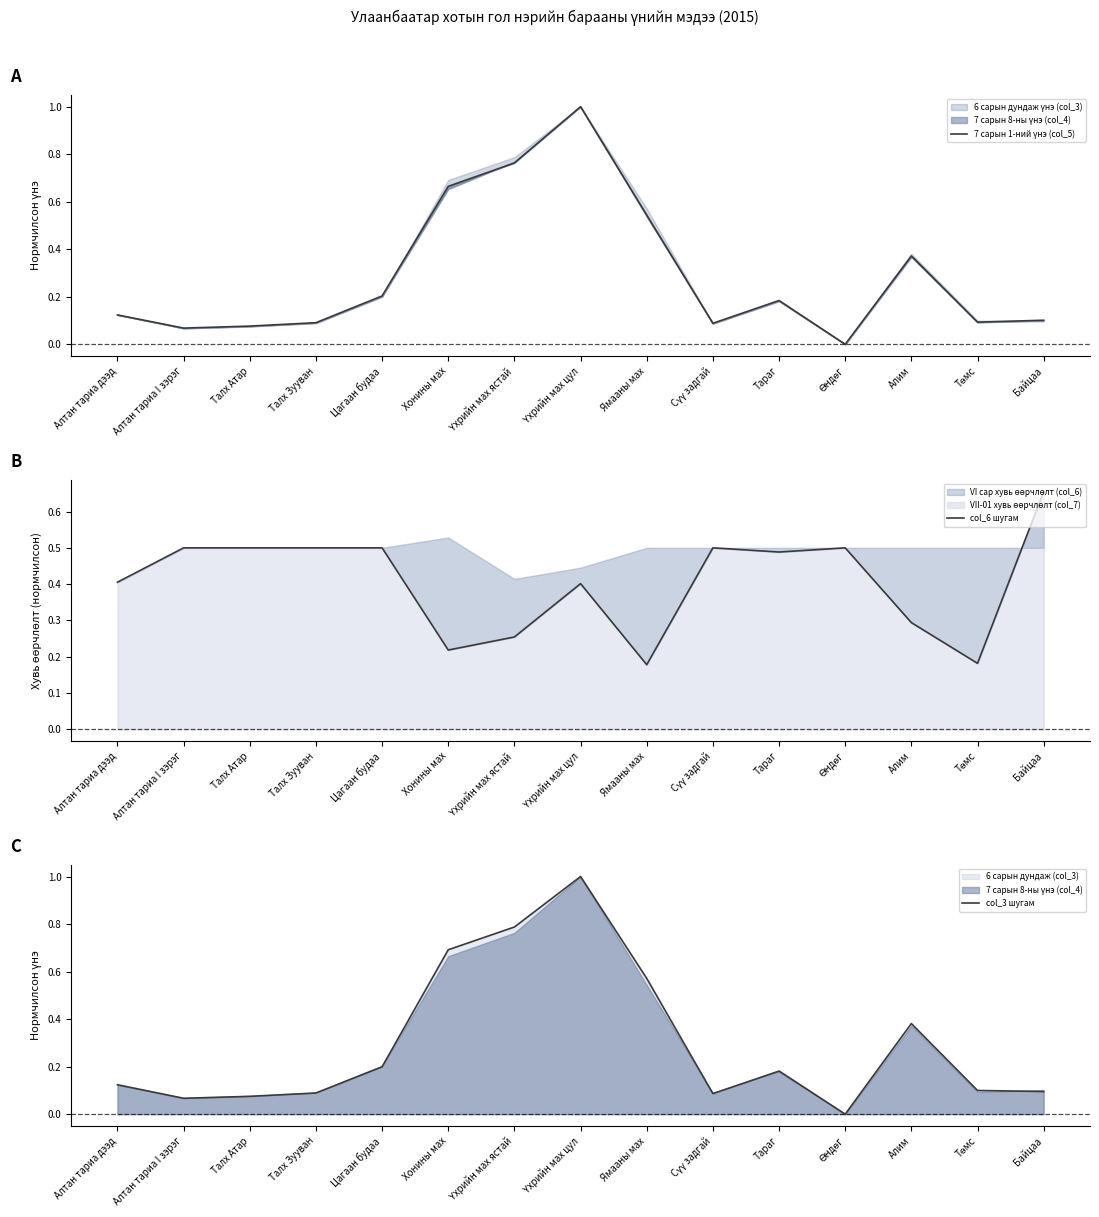

After their last crossing, which series has the higher values: col_3 шугам or col_6 шугам?

col_6 шугам